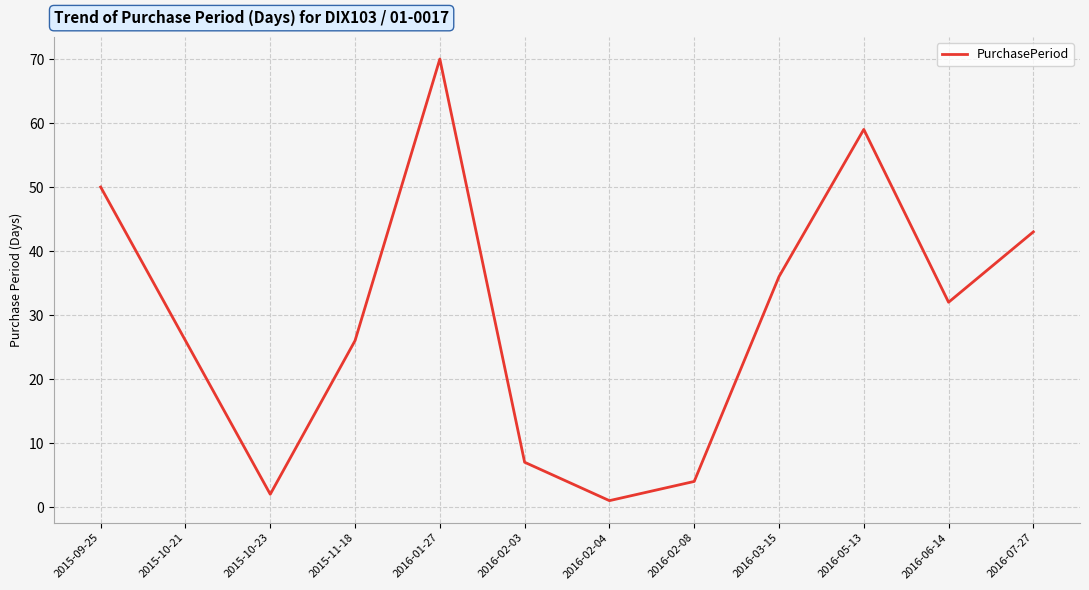

Which category has the lowest value across all series?

2016-02-04